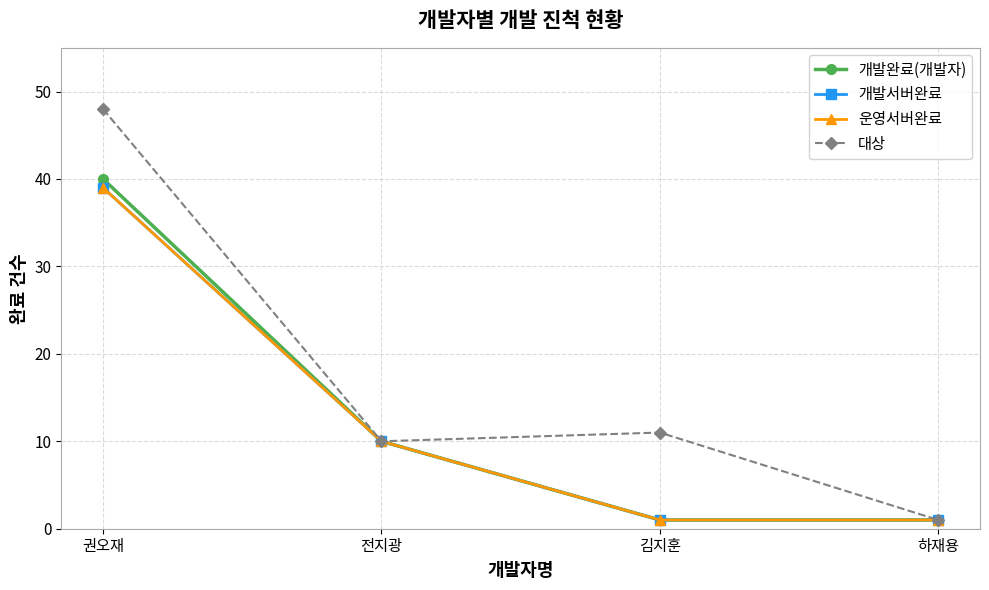

What is the label of the 2nd point from the right?

김지훈